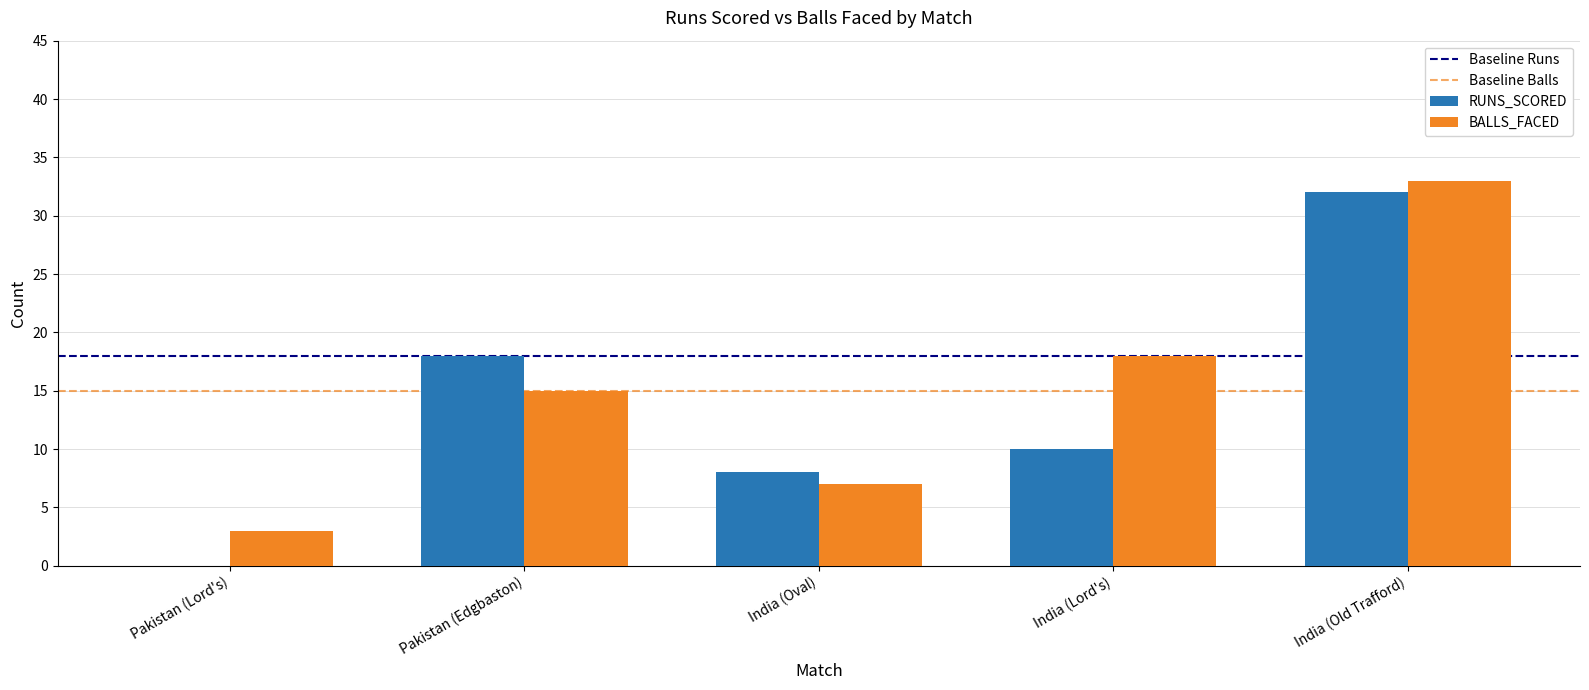

Where is RUNS_SCORED nearest to the value 16?

Pakistan (Edgbaston)